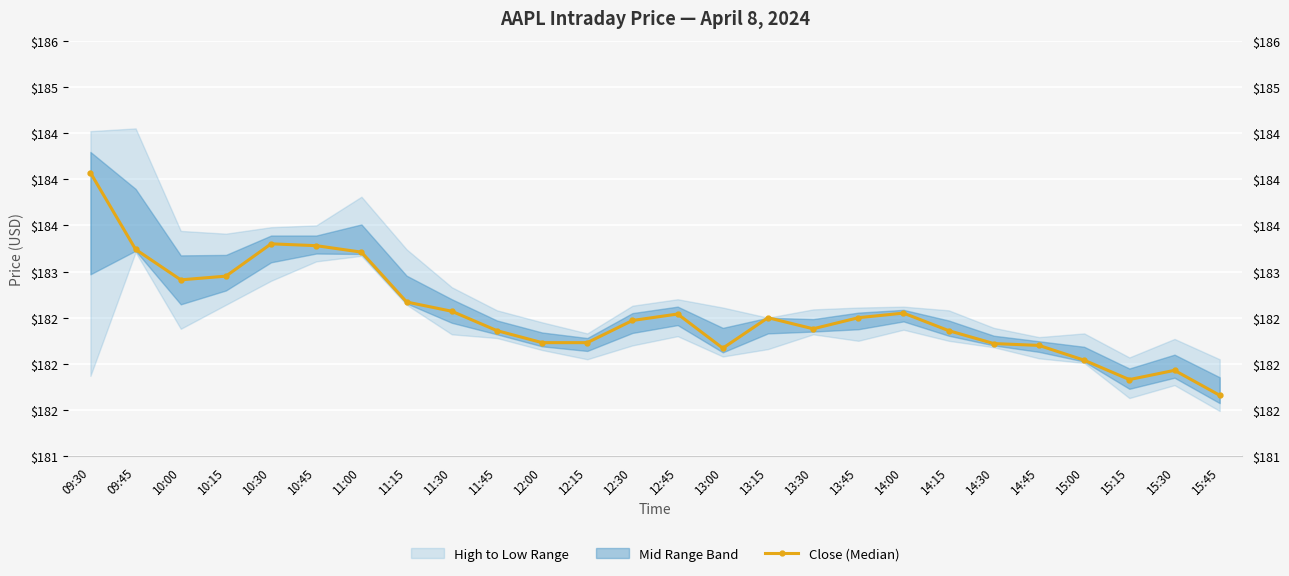

What is the change in value from 11:00 to 14:15?

-0.8